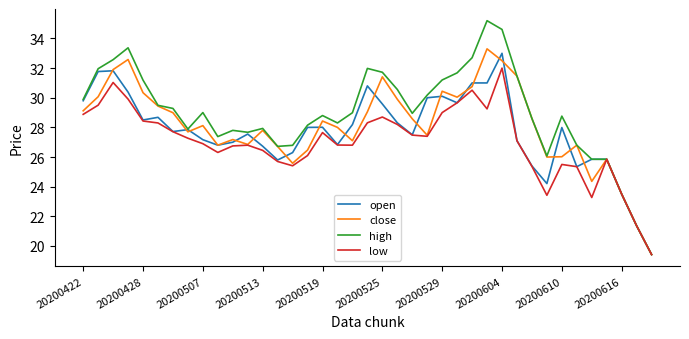

Rank the series by their average value, from lowest to highest.

low, open, close, high